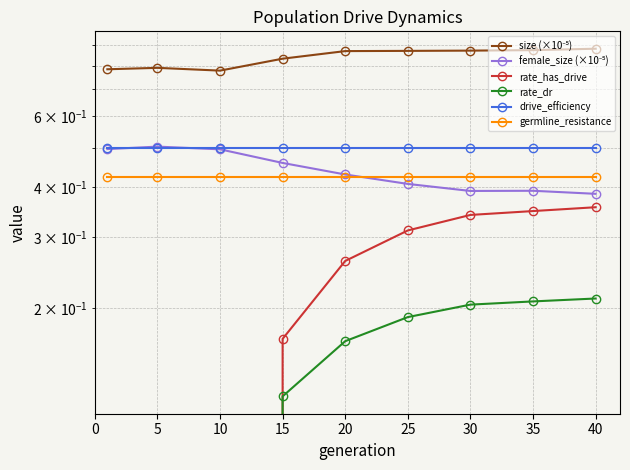

Which series has the largest range (max minus min)?

rate_has_drive